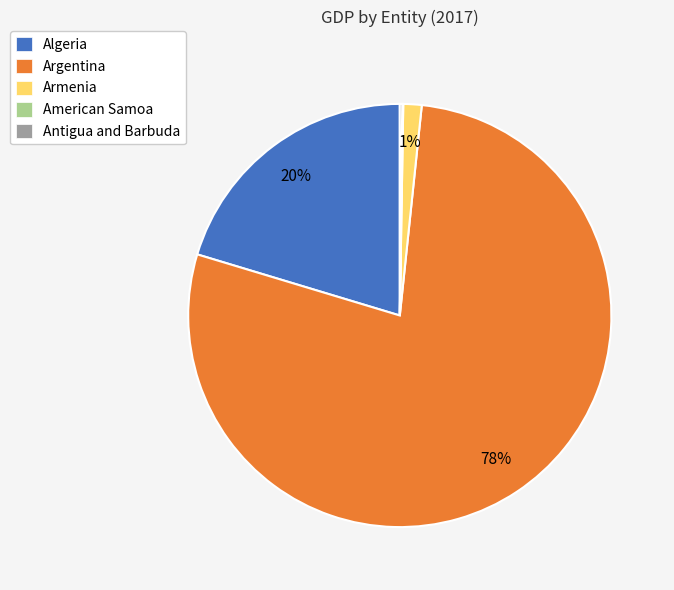

Which category has the biggest portion of the pie?

Argentina